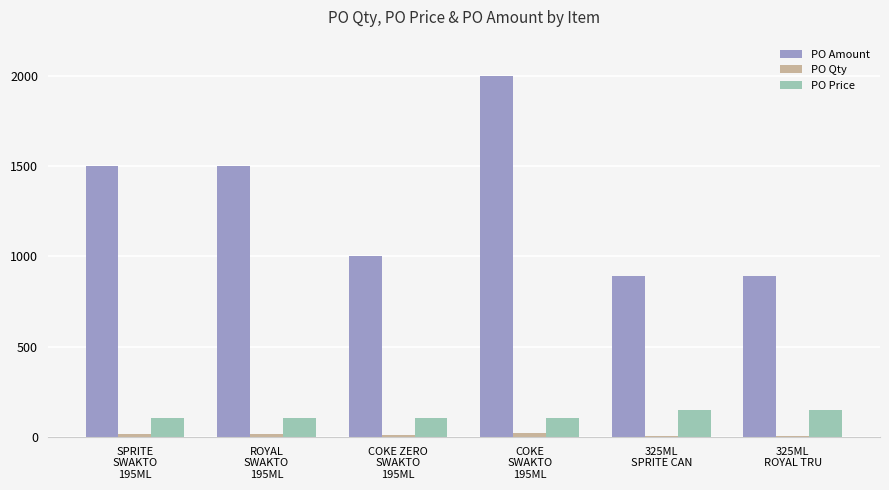

What is the sum of the PO Amount values at ROYAL
SWAKTO
195ML and COKE ZERO
SWAKTO
195ML?

2500.0